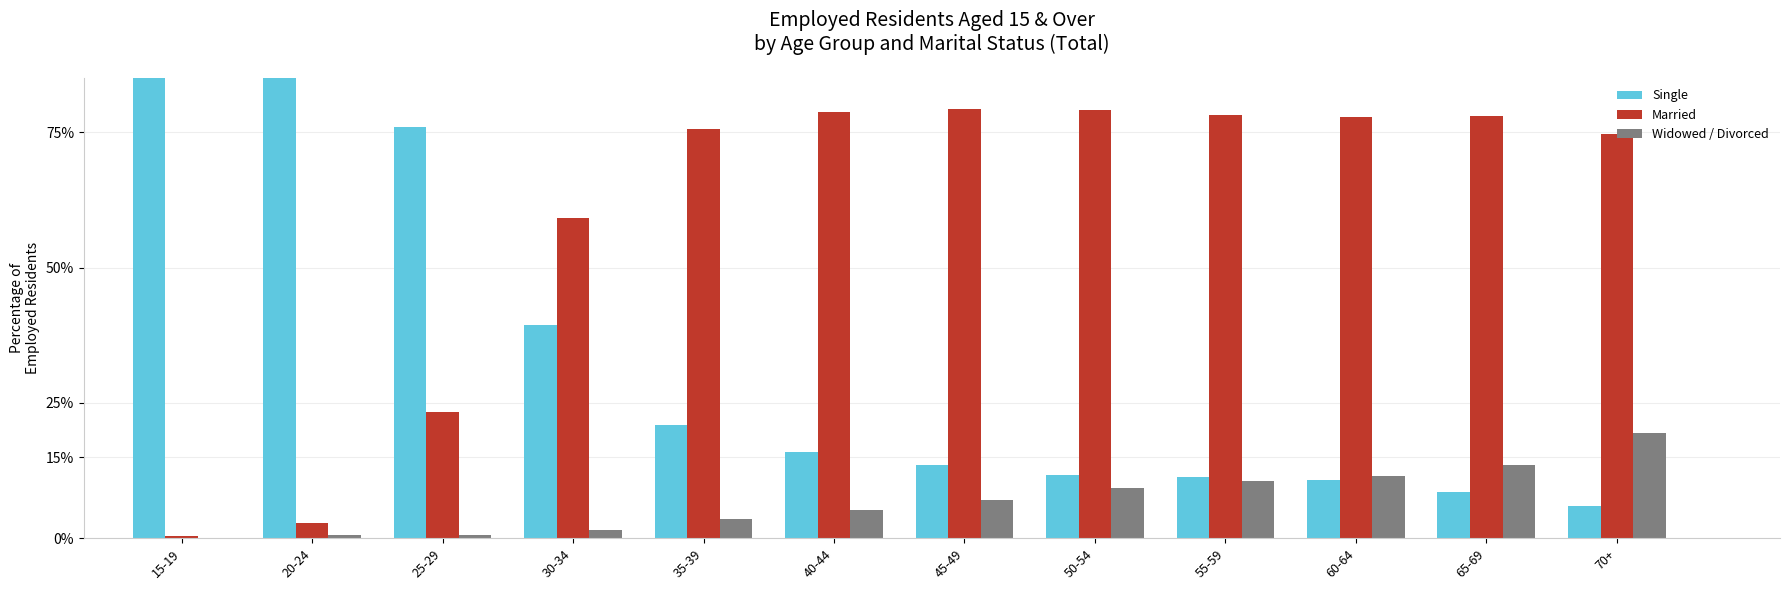

What is the sum of the Married values at 30-34 and 35-39?

134.6